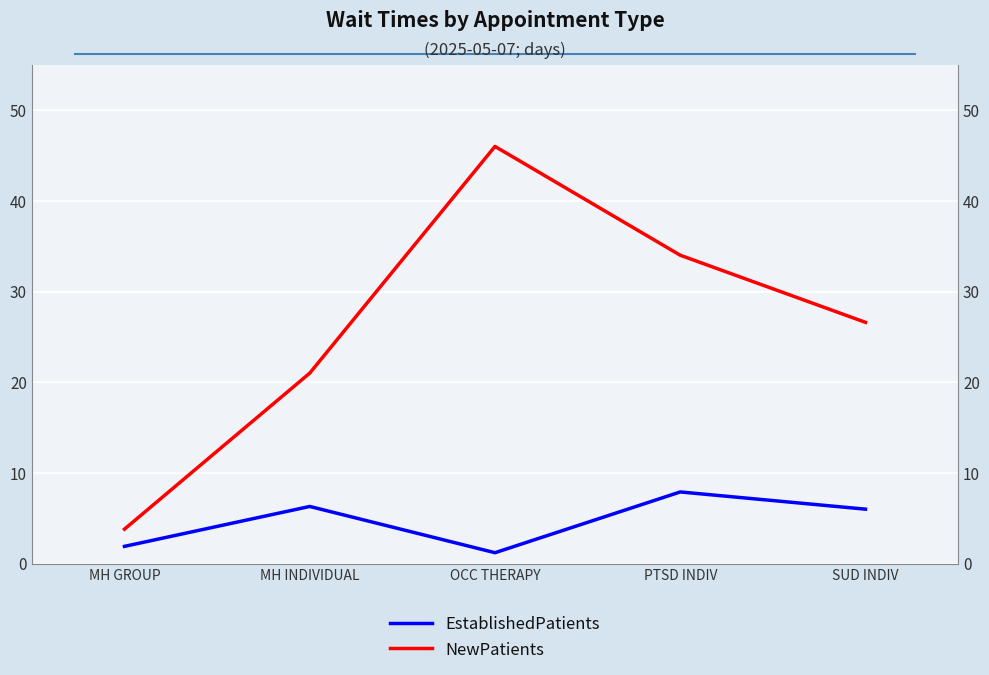

True or false: NewPatients and EstablishedPatients cross at least once.

False